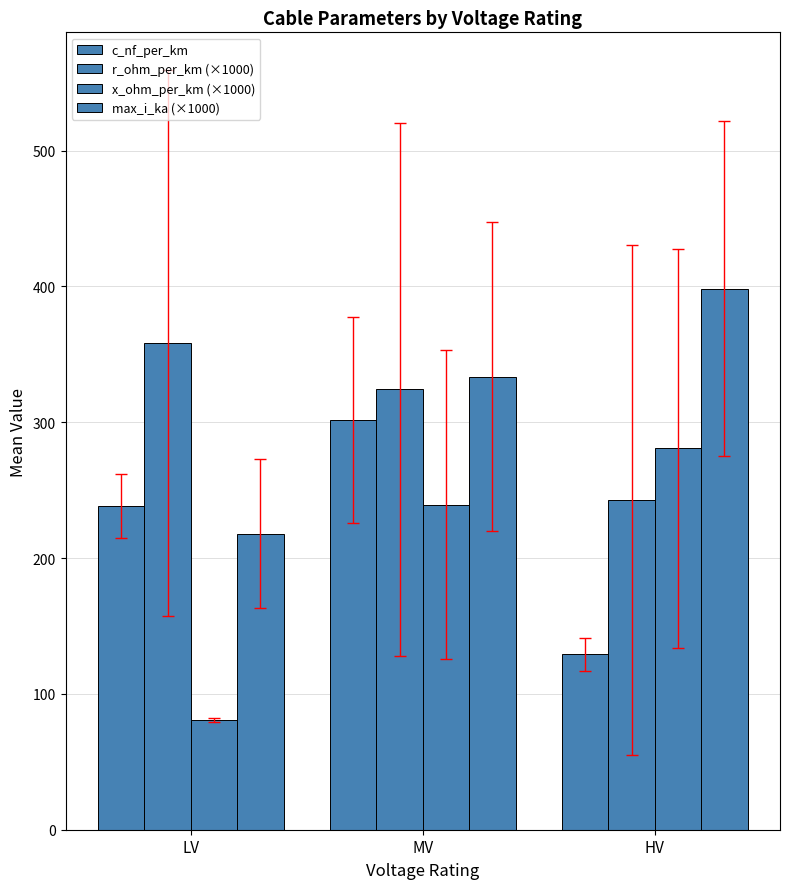

Reading left to right, what are all the values shown in this chart?

c_nf_per_km: LV=238.2	MV=301.7	HV=129.0
r_ohm_per_km (×1000): LV=358.3	MV=324.2	HV=242.9
x_ohm_per_km (×1000): LV=81.0	MV=239.4	HV=280.7
max_i_ka (×1000): LV=218.0	MV=333.5	HV=398.1